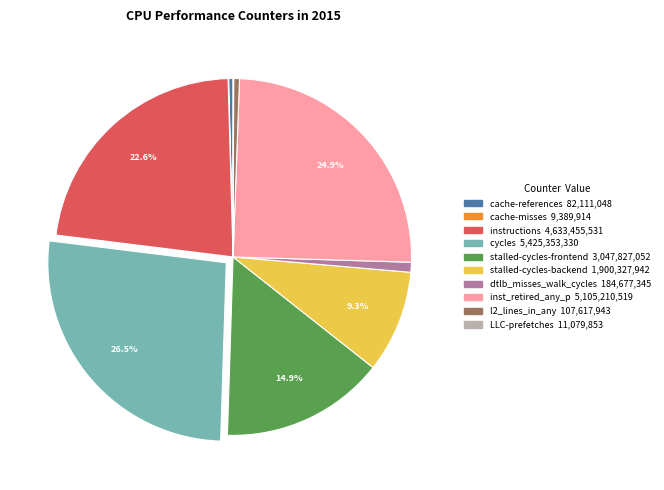

Combined, do inst_retired_any_p and cycles account for over 50%?

Yes